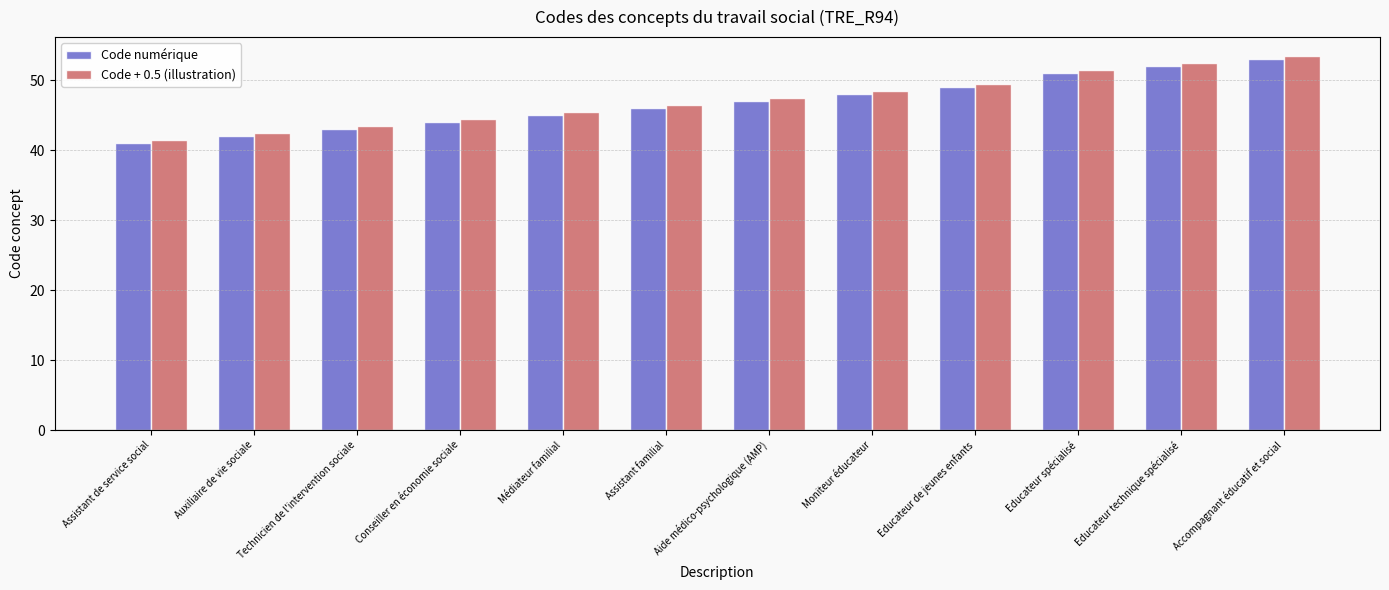

What are all the series names shown in the legend?

Code numérique, Code + 0.5 (illustration)